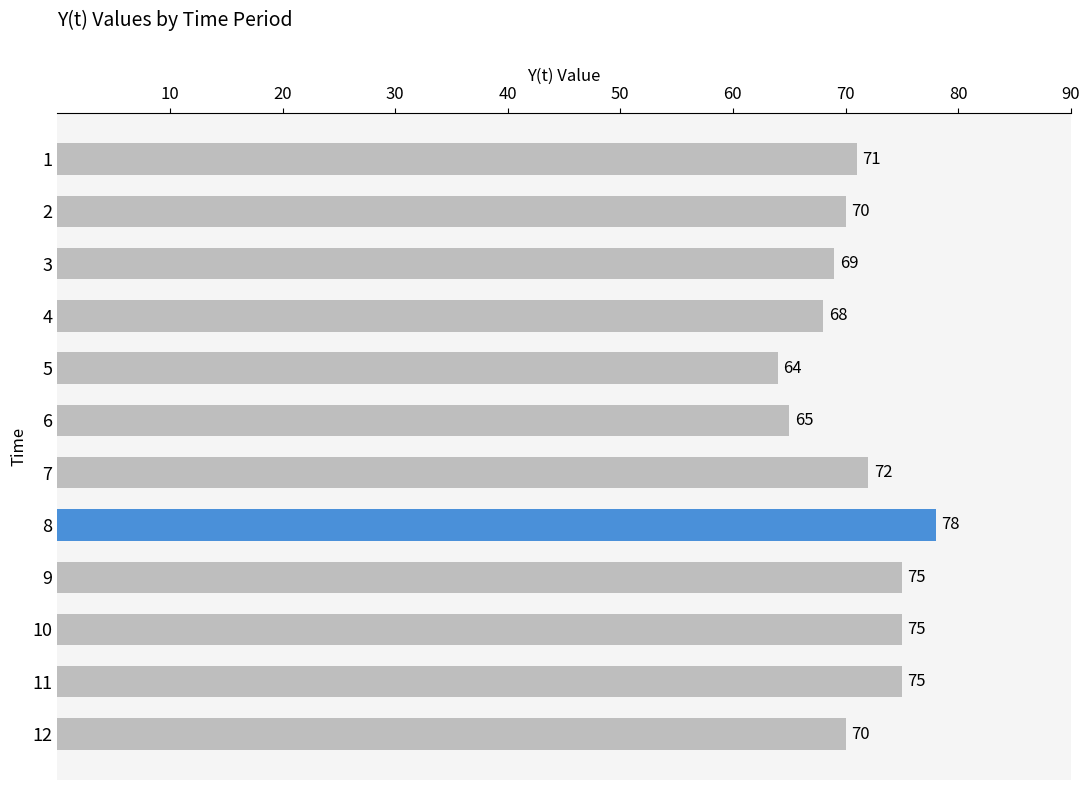

At which category does the chart reach its minimum across all series?

5